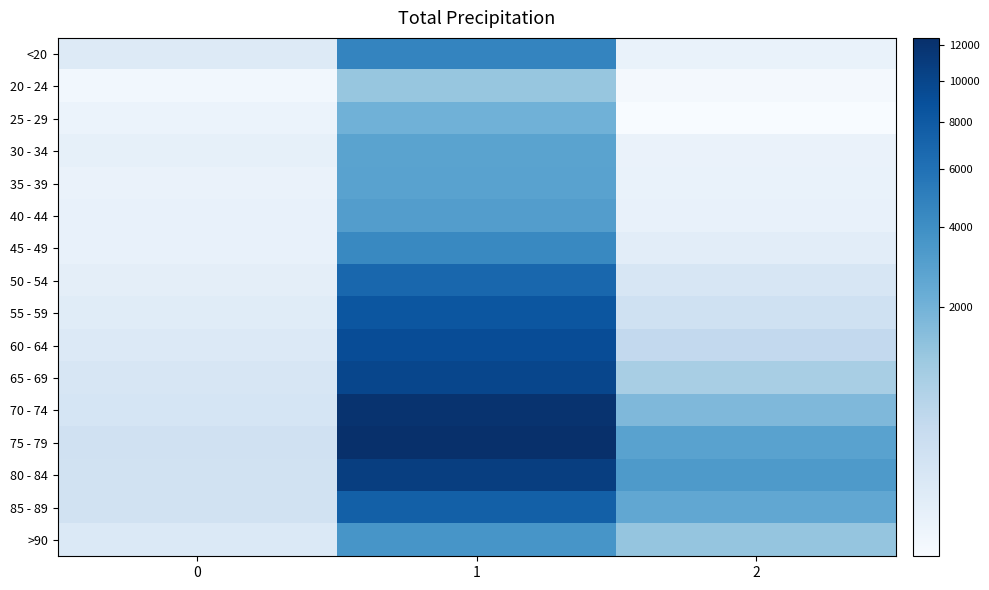

At which category does the chart reach its minimum across all series?

2